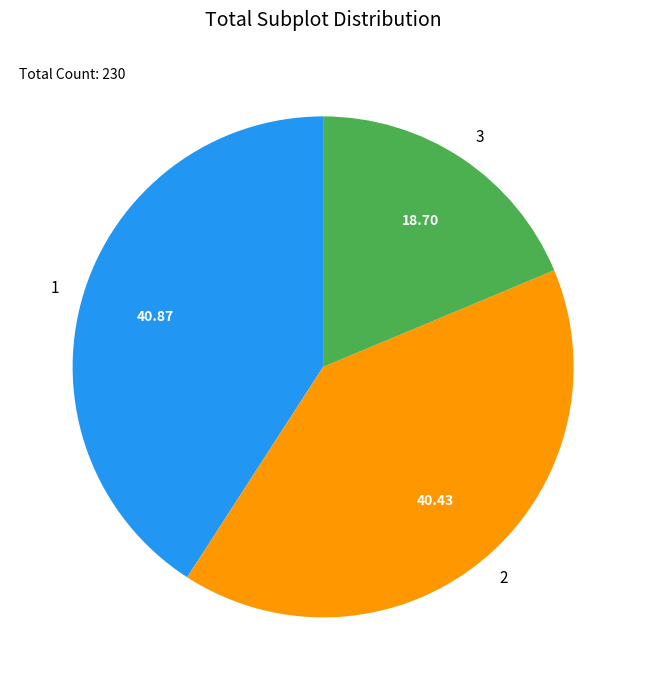

How many segments does this pie chart have?

3